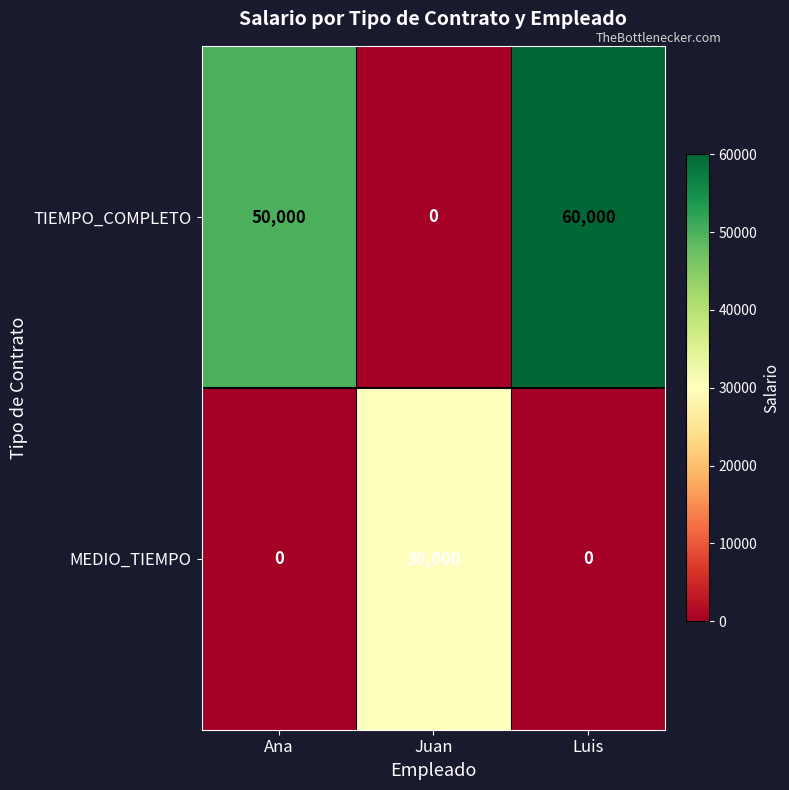

The value of MEDIO_TIEMPO at Juan is 30000. True or false?

True